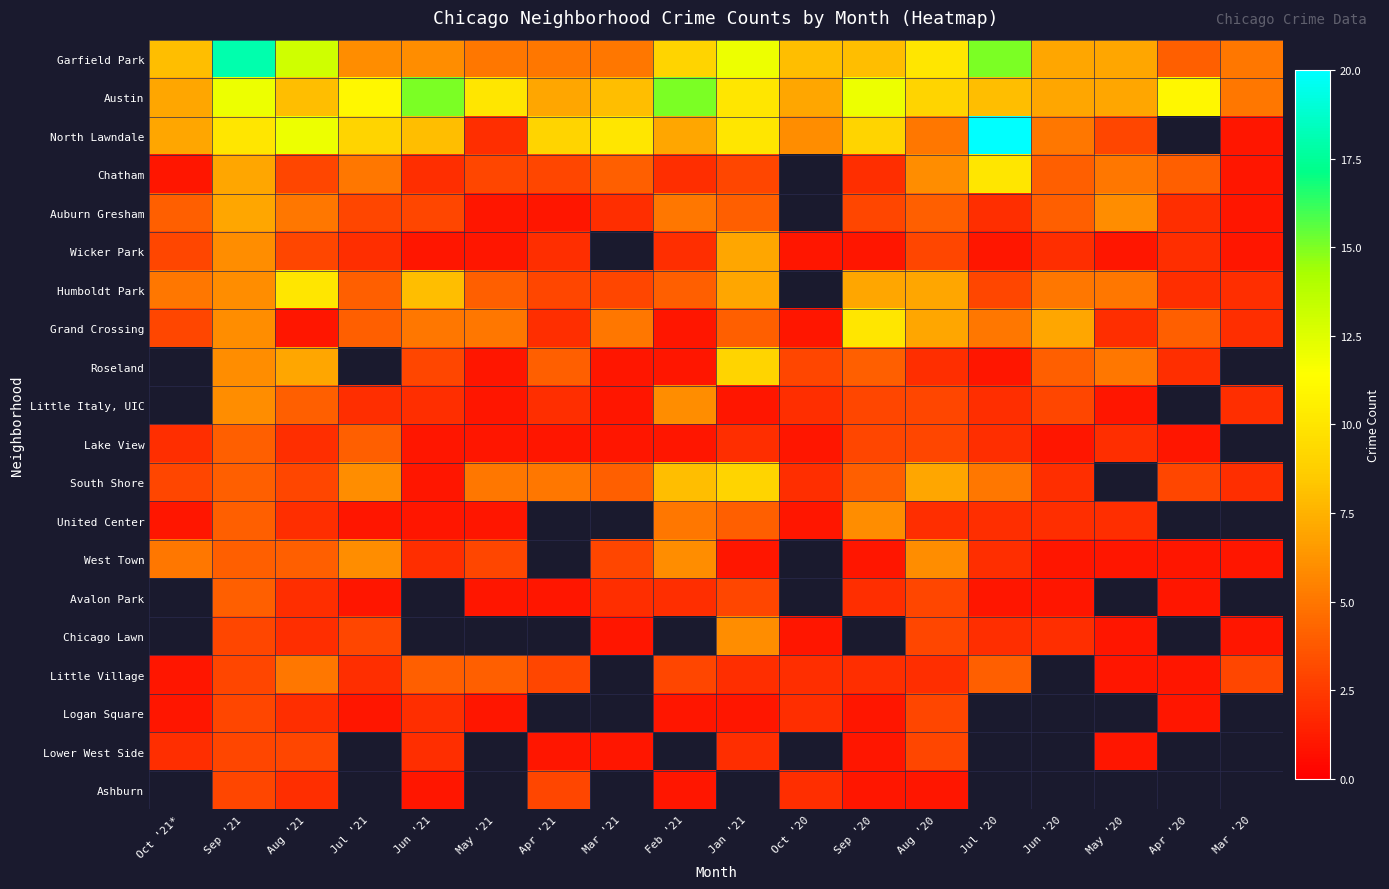

The Roseland series shows 3.0 at Oct '20. True or false?

True